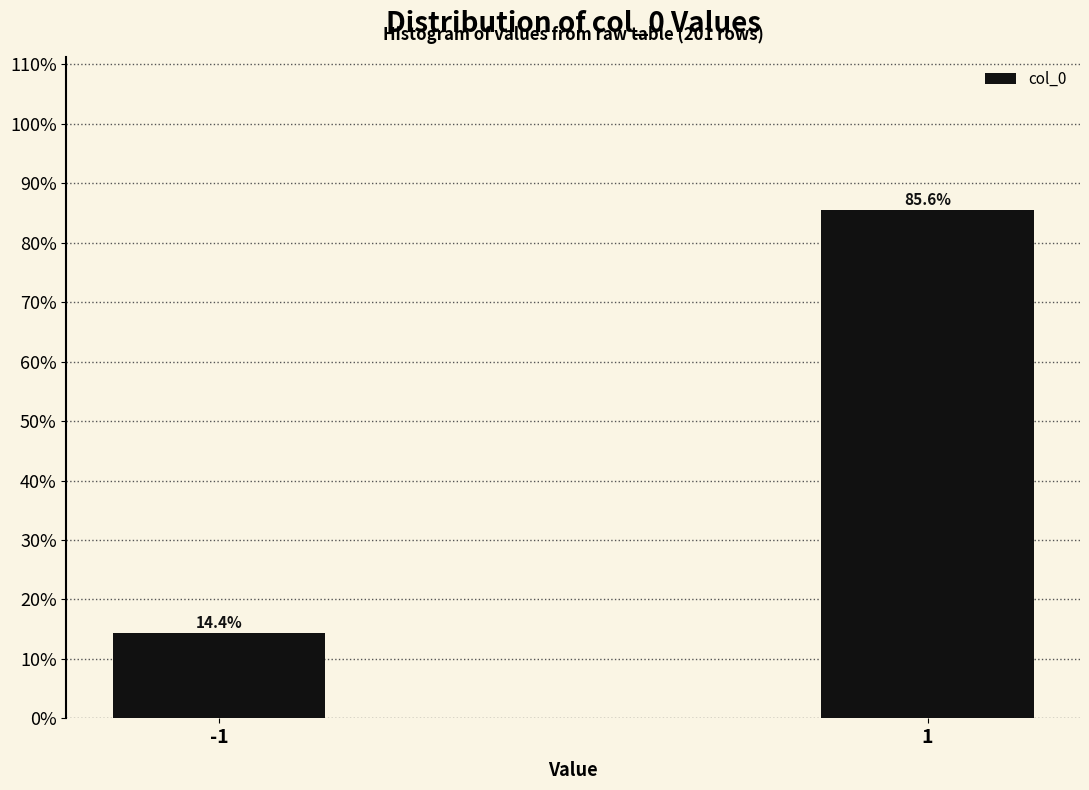

Reading left to right, list all the values displayed in this chart.

14.4	85.6